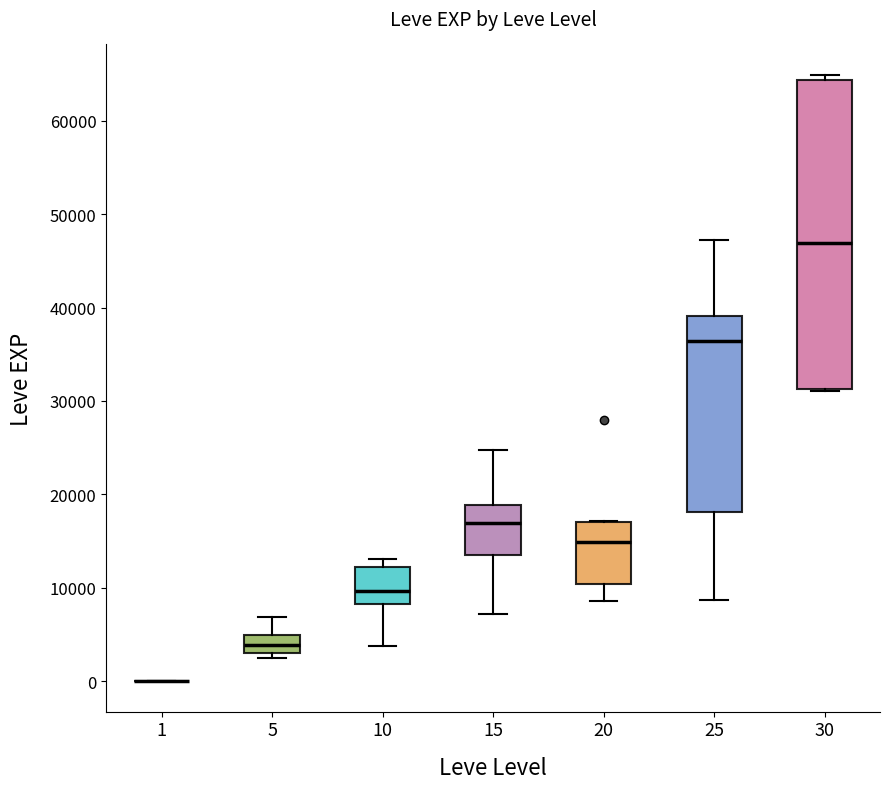

Reading left to right, transcribe this box plot: for each box, give where its median line is, the range the box spans, and where its two whiskers end, as read against the y-axis. The values are not printed on the chart, so give them approximately, as read against the axis.

1: box collapsed to a line at 0, whiskers 0 to 0
5: median 4000, box 3000 to 5000, whiskers 2000 to 7000
10: median 10000, box 8000 to 12000, whiskers 4000 to 13000
15: median 17000, box 14000 to 19000, whiskers 7000 to 25000
20: median 15000, box 10000 to 17000, whiskers 9000 to 17000
25: median 36000, box 18000 to 39000, whiskers 9000 to 47000
30: median 47000, box 31000 to 64000, whiskers 31000 to 65000